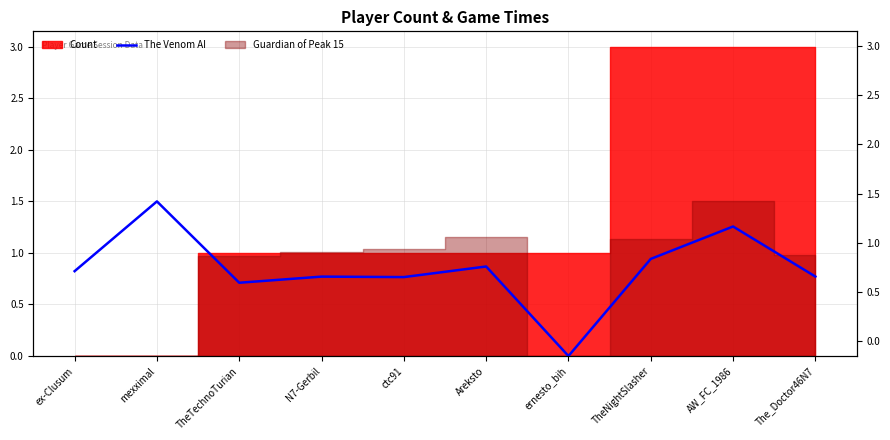

The chart shows a value of 0.4 at ctc91. True or false?

False